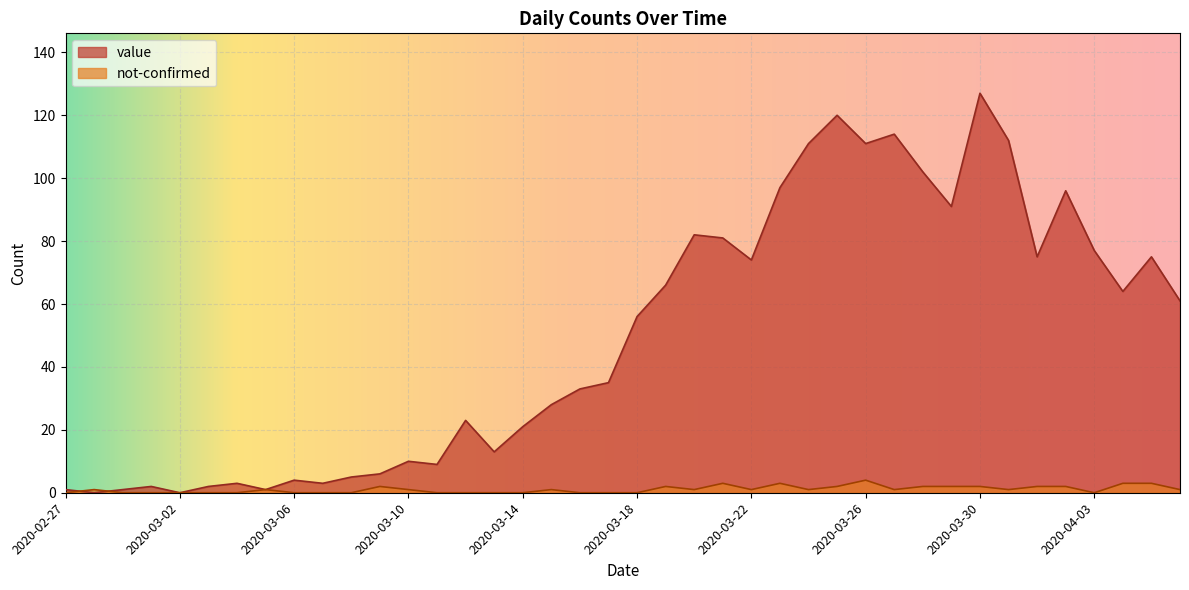

How many not-confirmed values are between 0 and 2?

35